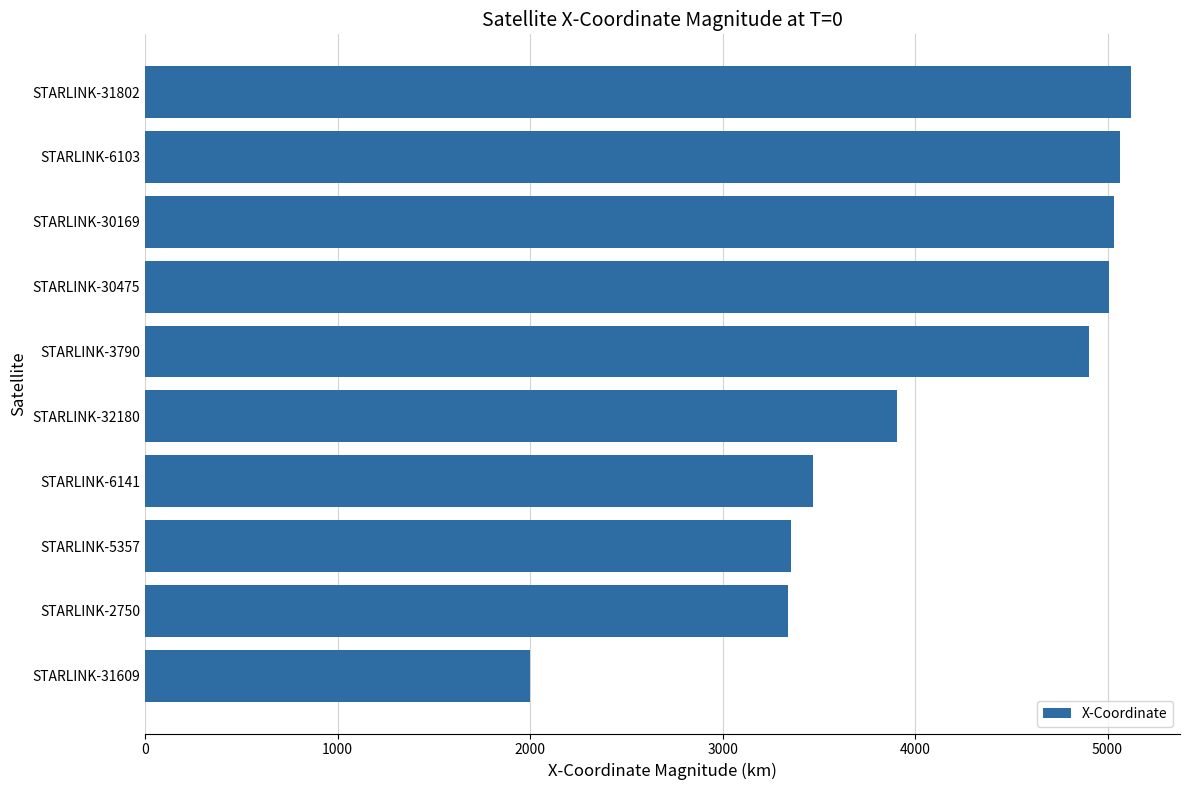

Does the chart contain any negative values?

No